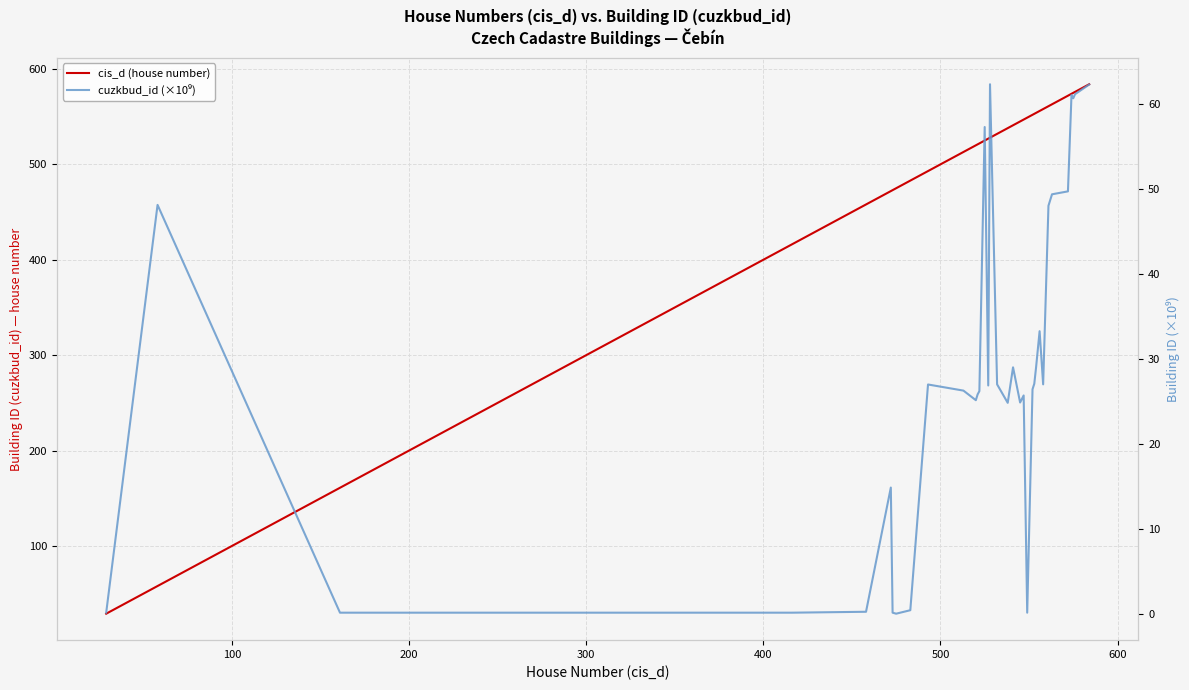

At how many categories does at least one series exceed 391?

33